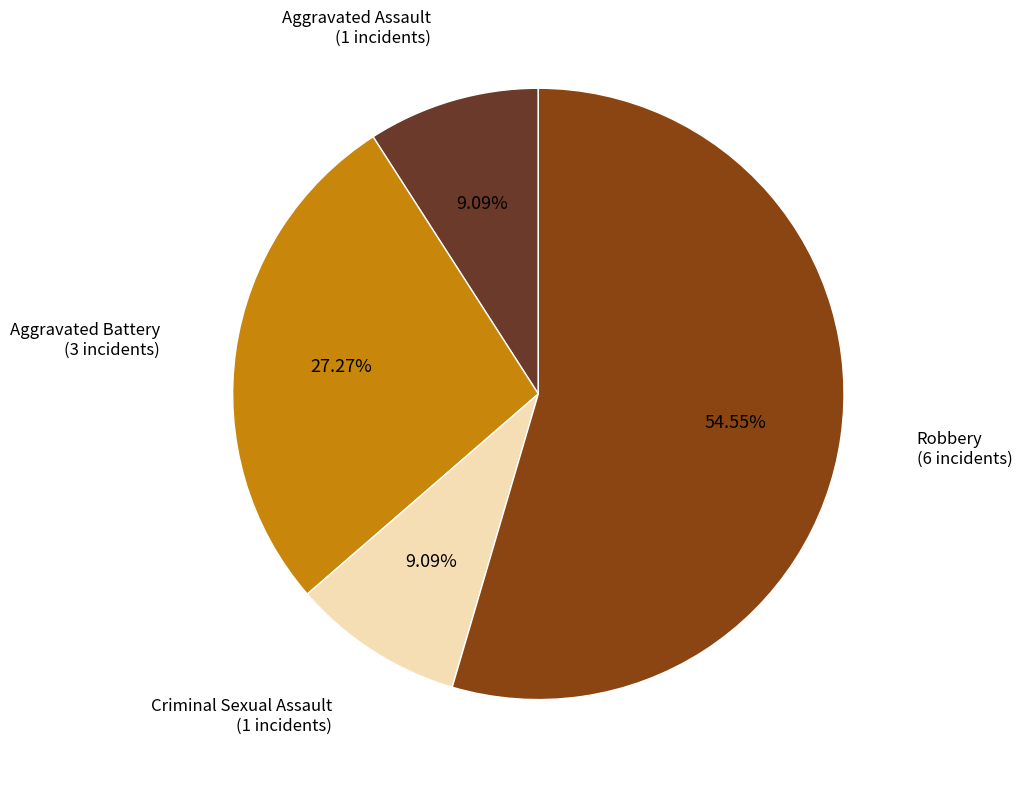

Is Aggravated Battery the majority of the pie?

No